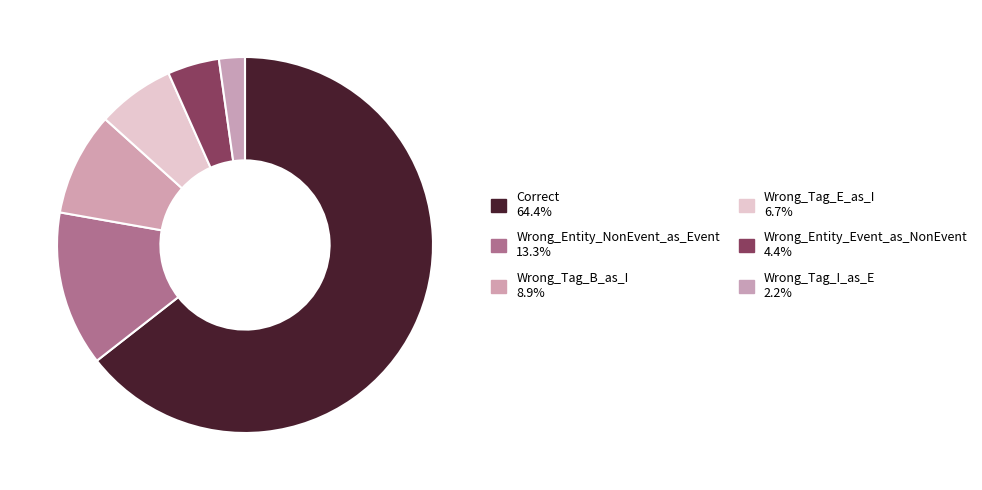

How many segments does this pie chart have?

6